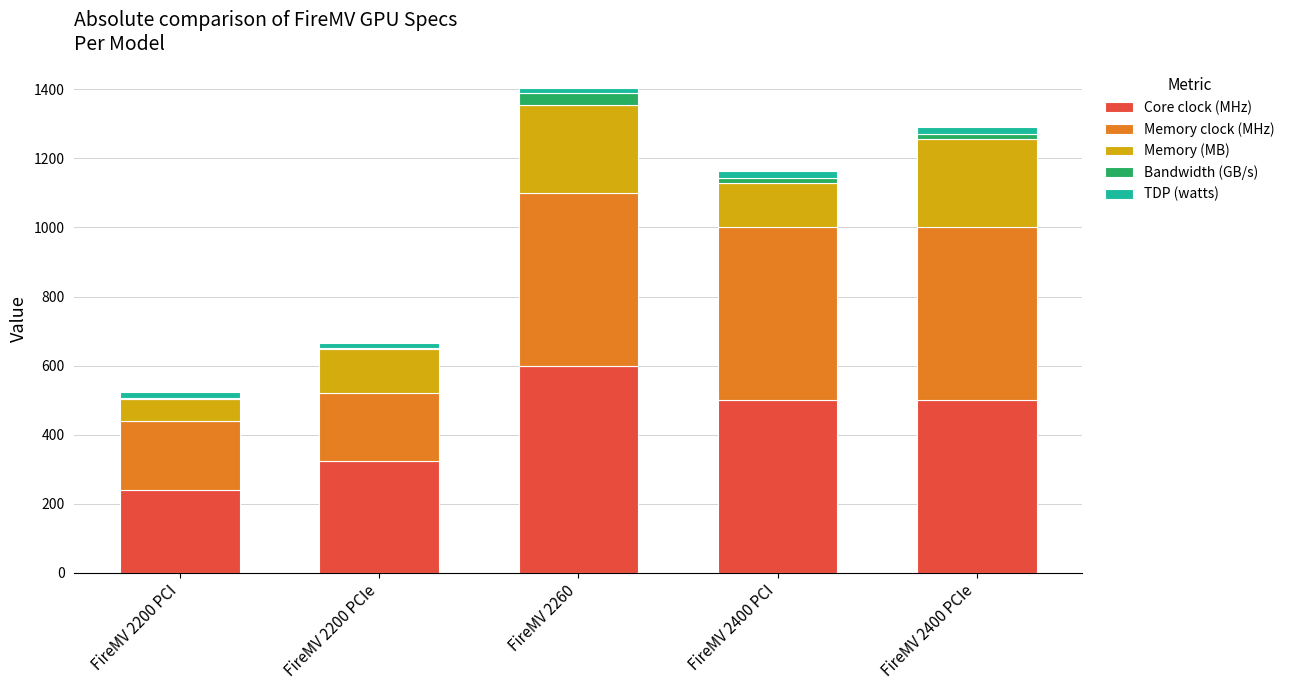

What is the highest value of the Core clock (MHz) series?

600.0